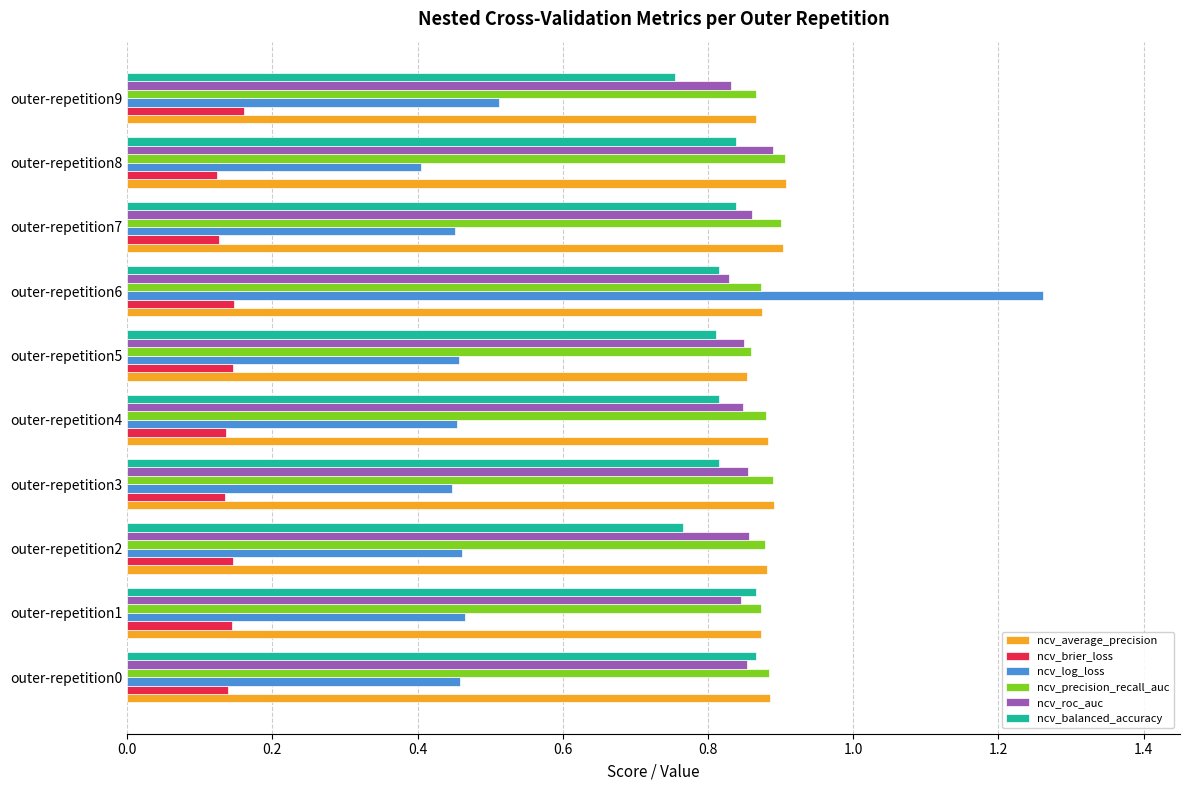

What is the sum of all ncv_brier_loss values?

1.4